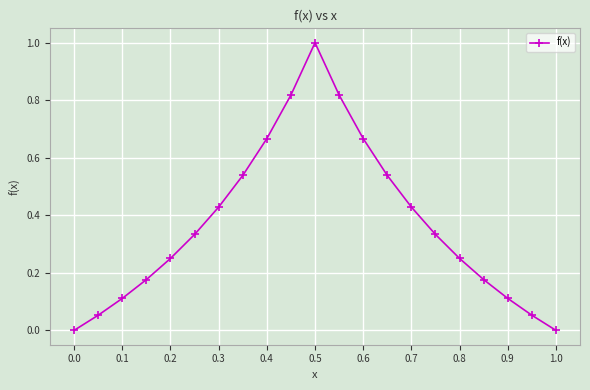

Does the chart display data point markers on the line(s)?

Yes